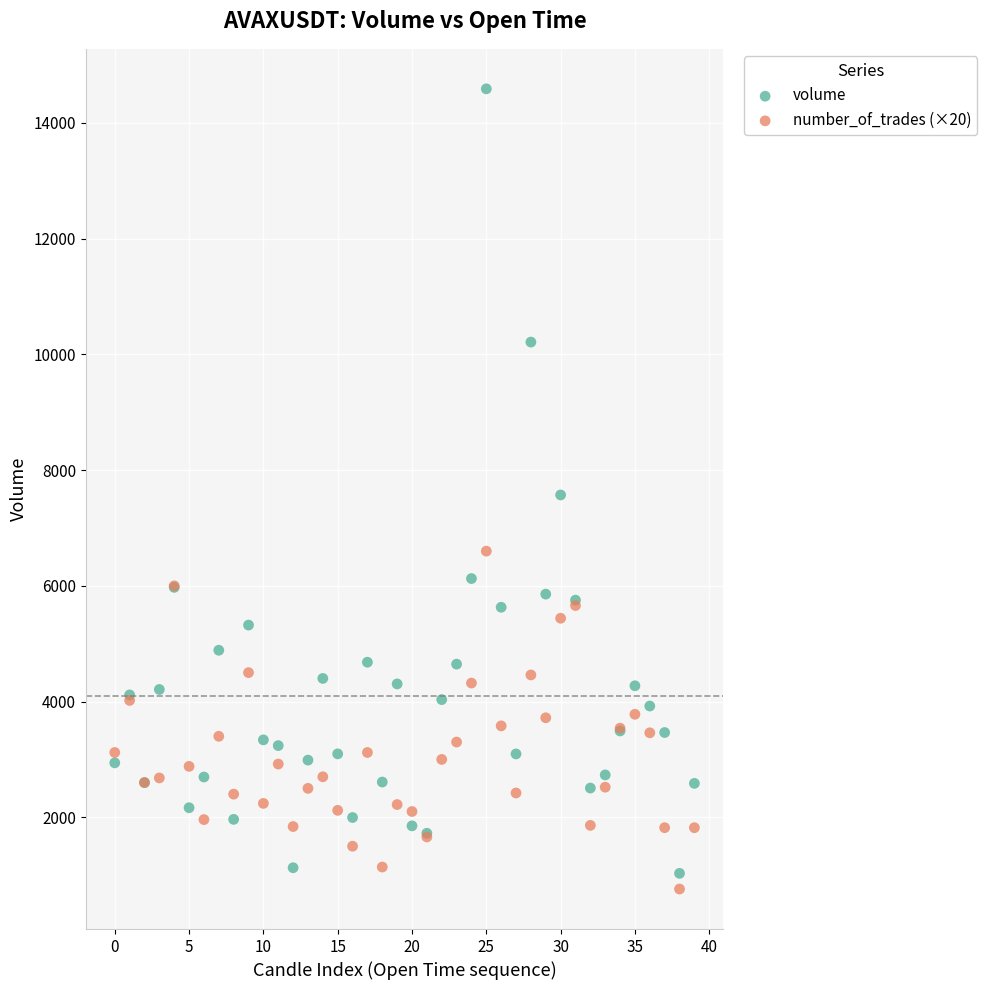

Which series reaches the minimum Y coordinate?

number_of_trades (×20)